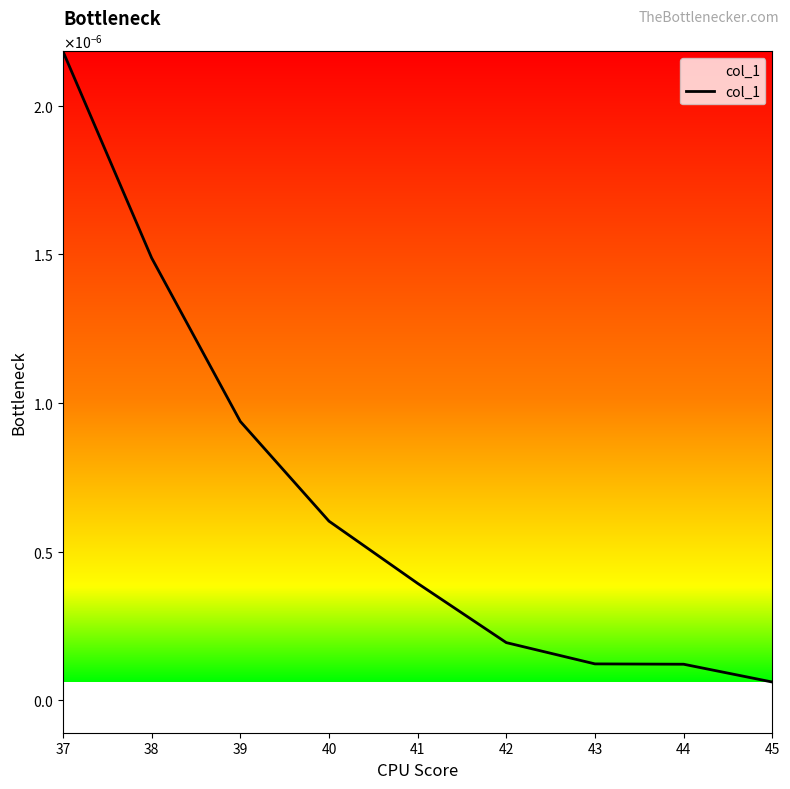

True or false: the data has more than 2 interior local peaks.

False